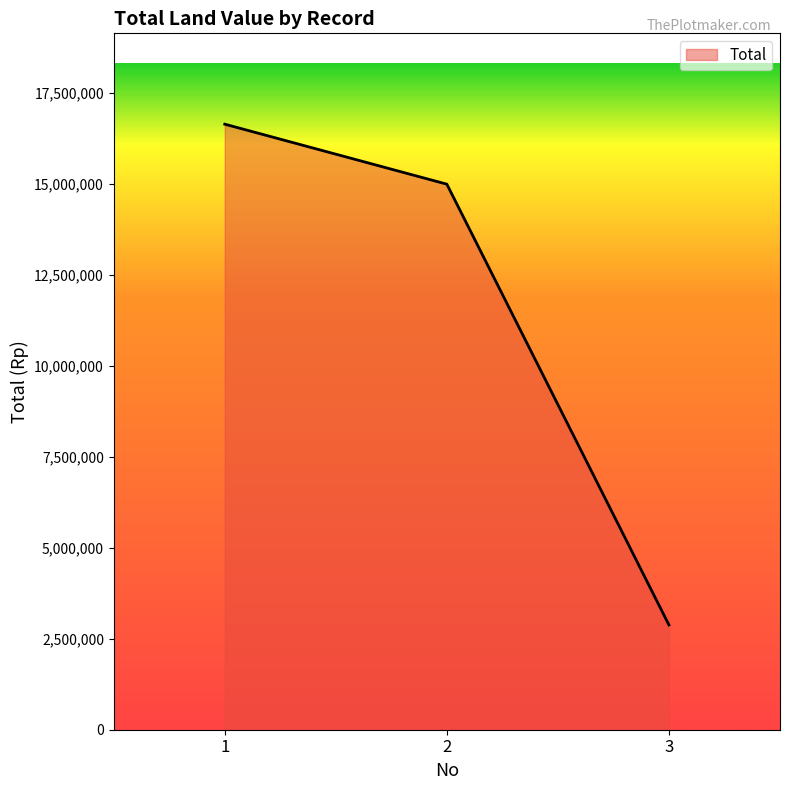

Which category has the highest value across all series?

1